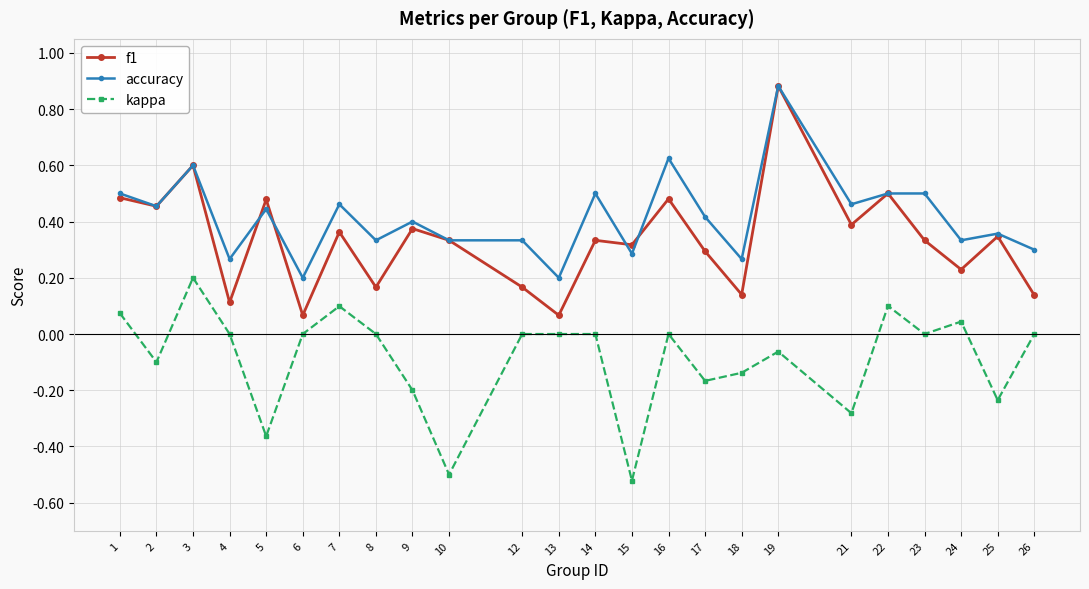

Rank the series at 26 from lowest to highest value.

kappa, f1, accuracy